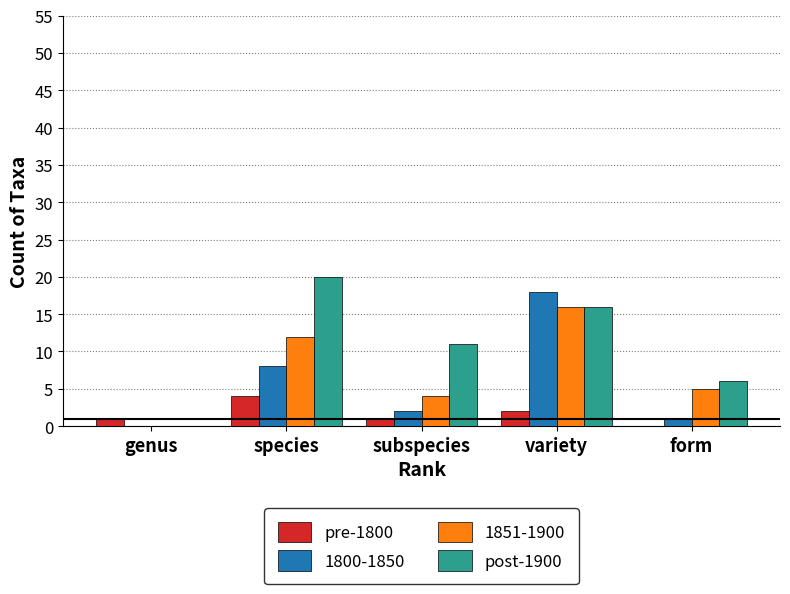

At which label is 1800-1850 closest to 9?

species